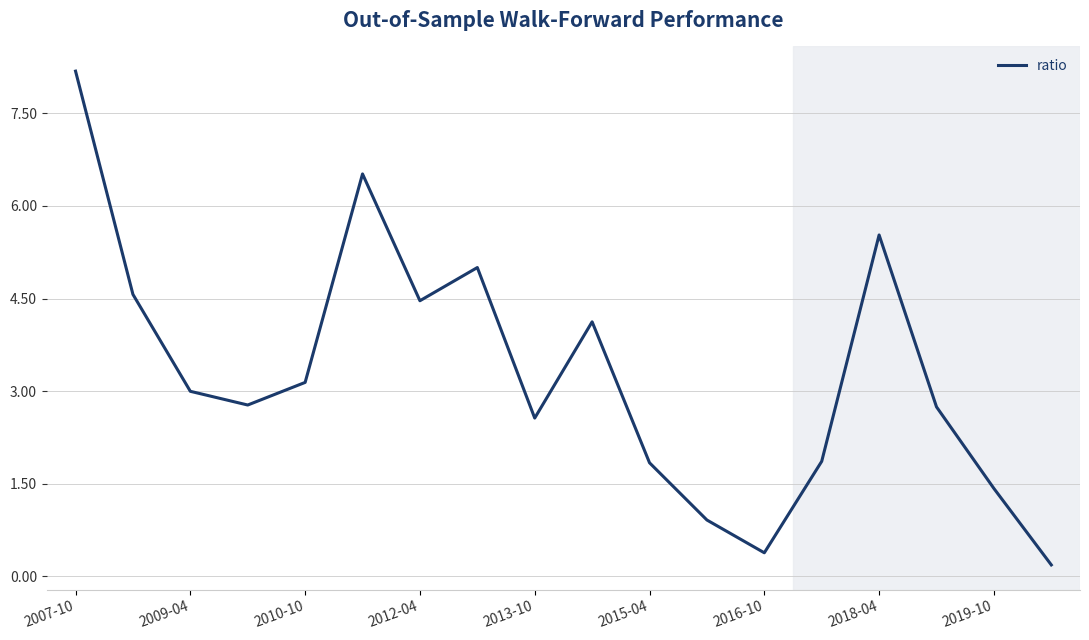

What is the maximum value shown in the chart?

8.2